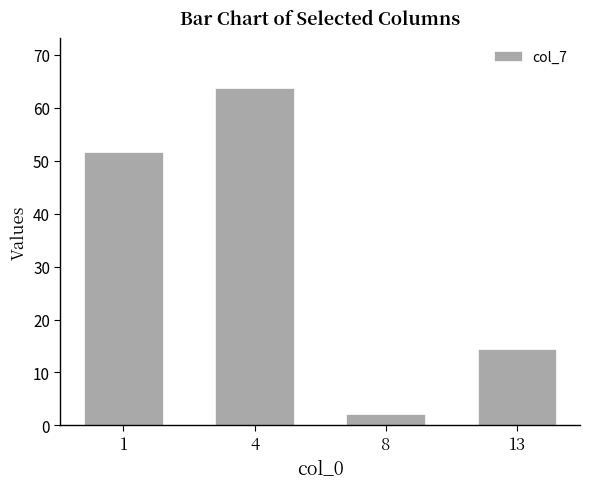

What is the difference between the maximum and minimum values?

61.4